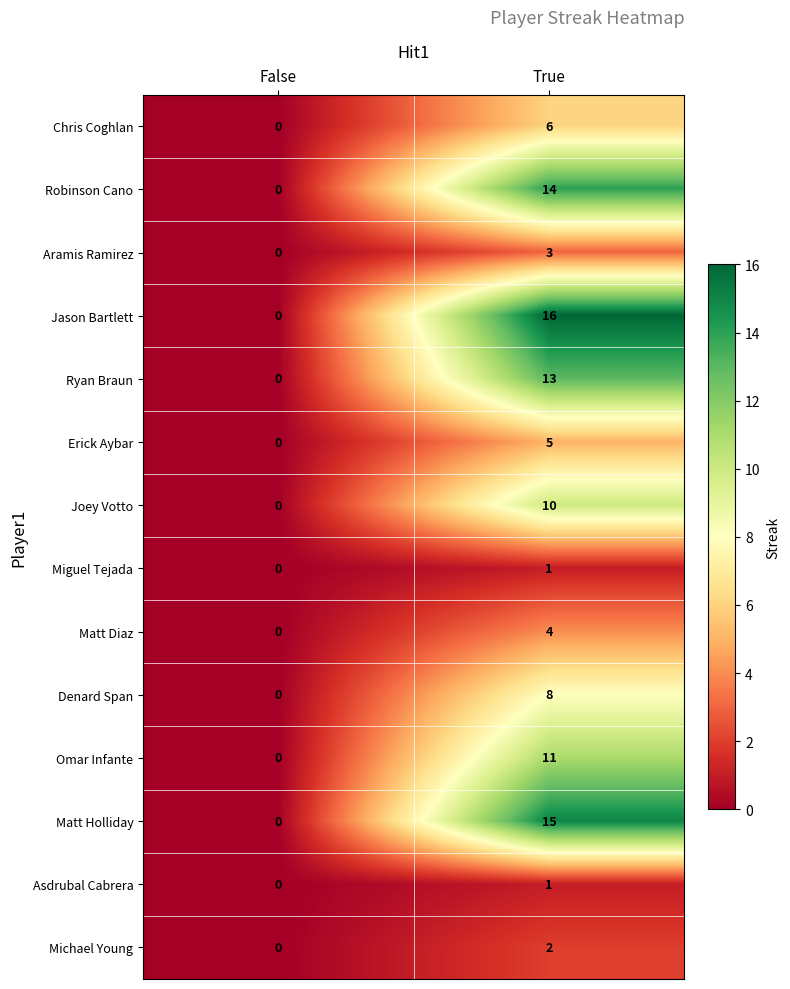

Which series changed the most between False and True?

Jason Bartlett